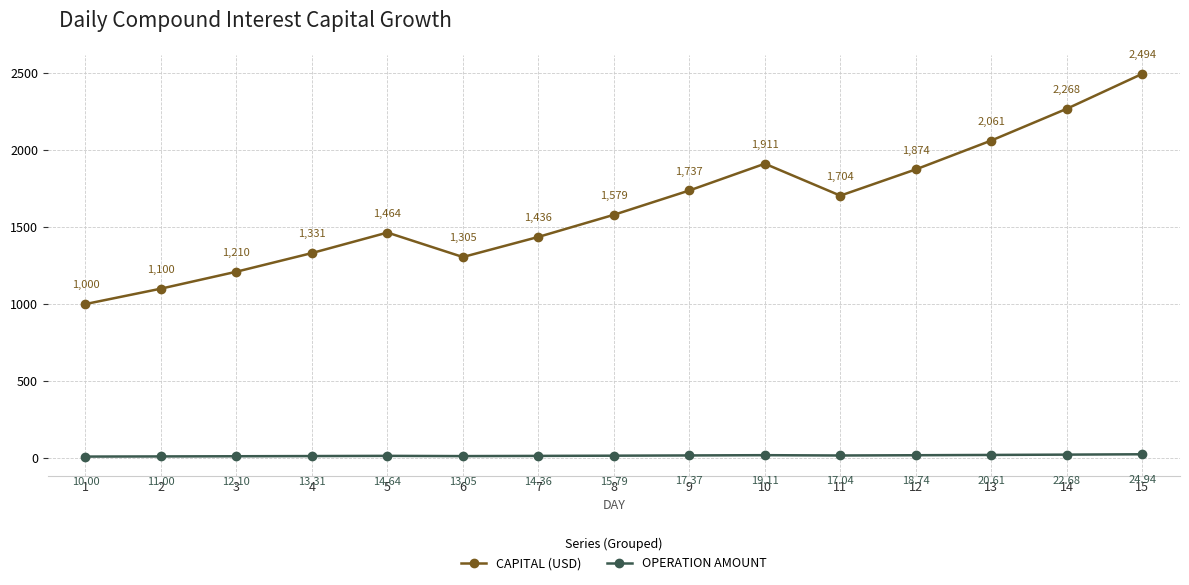

At 8, list the series in order from largest to smallest.

CAPITAL (USD), OPERATION AMOUNT